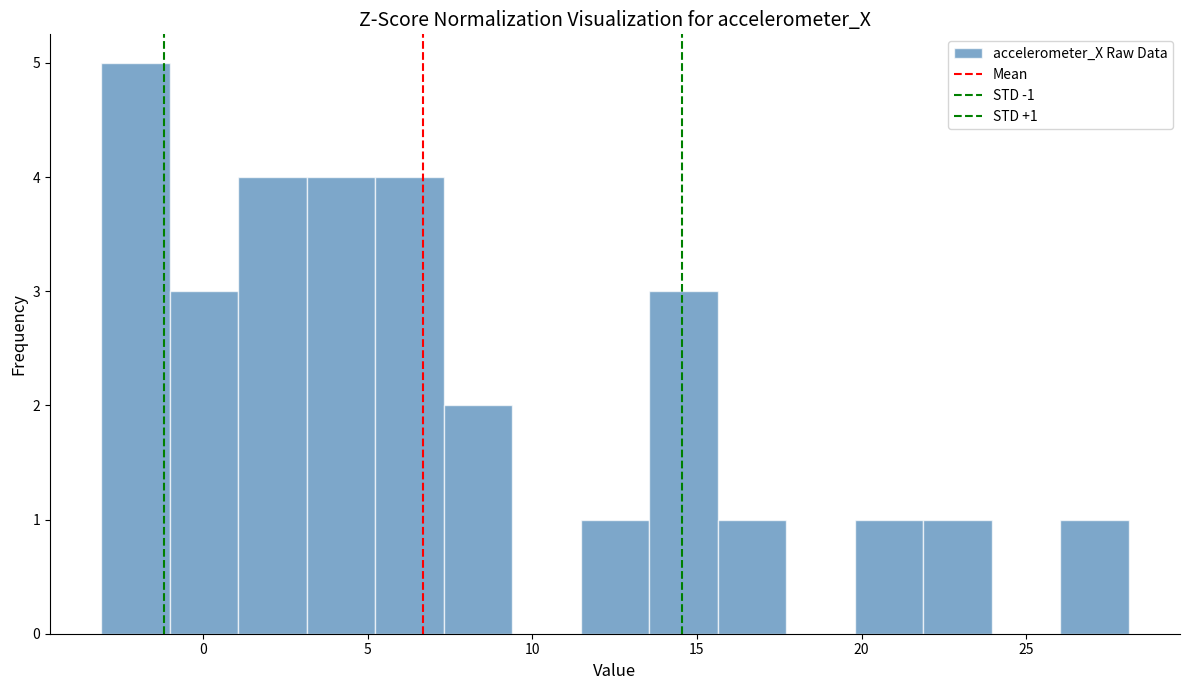

Over which range of the x-axis is the bar tallest?

-3.0 to -1.0